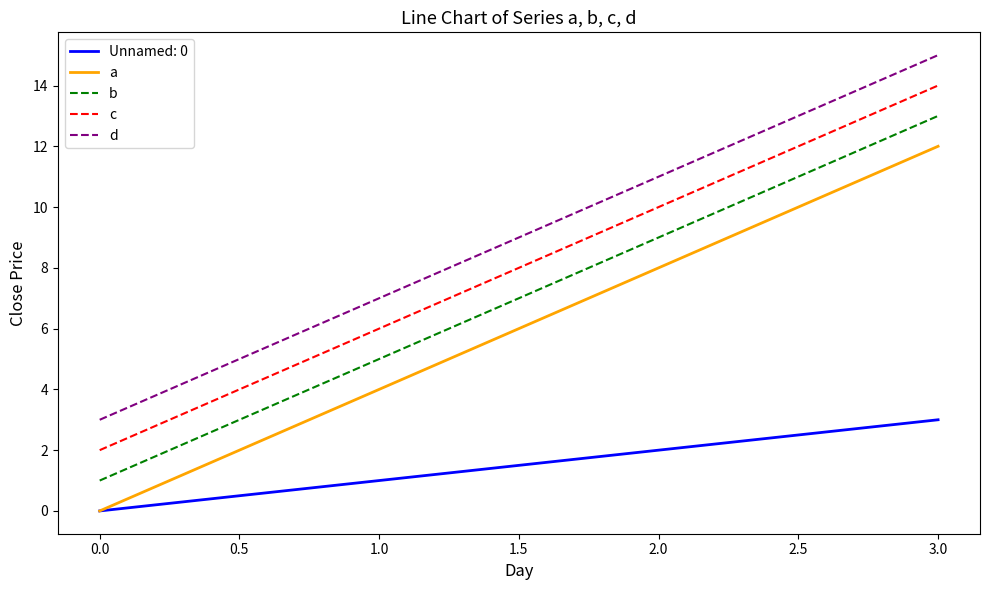

Is it true that a equals 5 at 0.0?

False